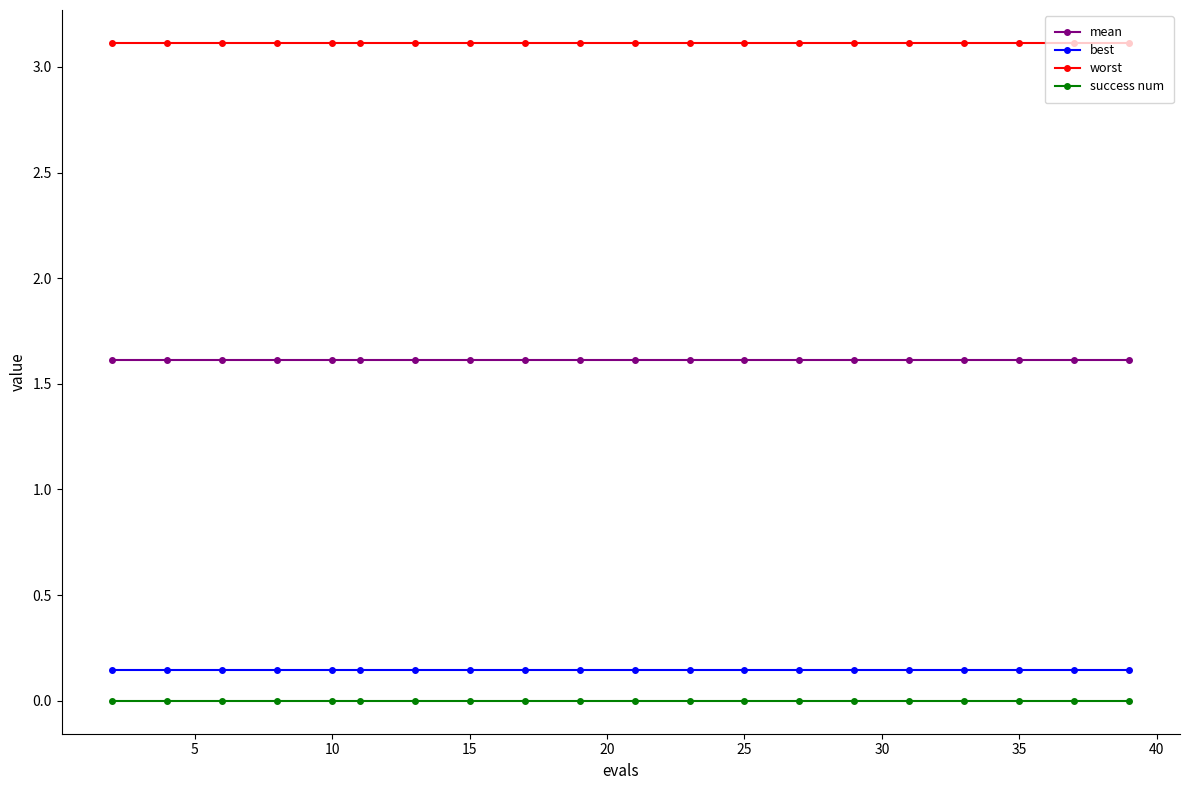

At how many categories does at least one series exceed 1?

20